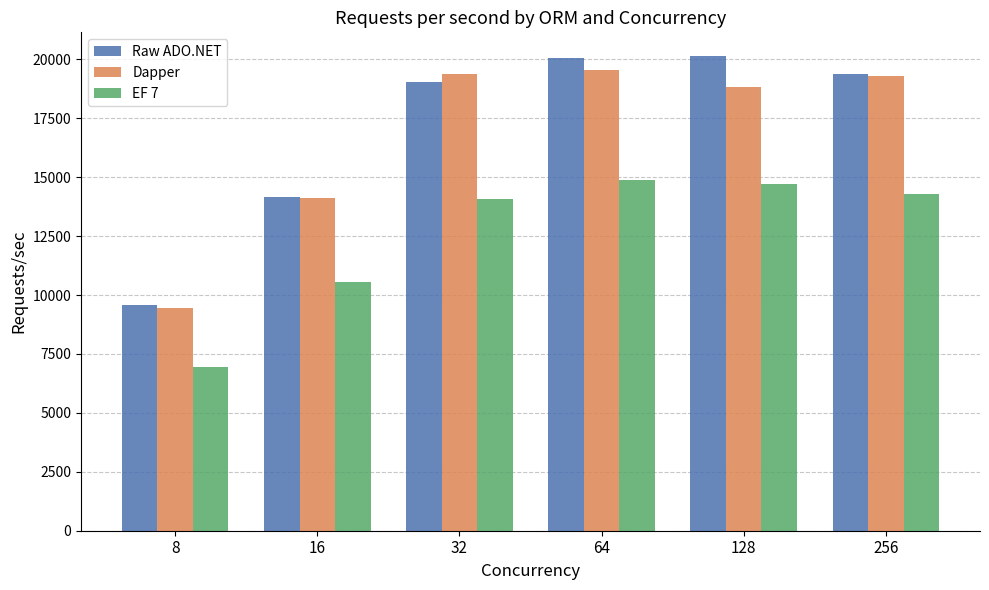

Is the value of Raw ADO.NET at 16 greater than the value of Dapper at 128?

No